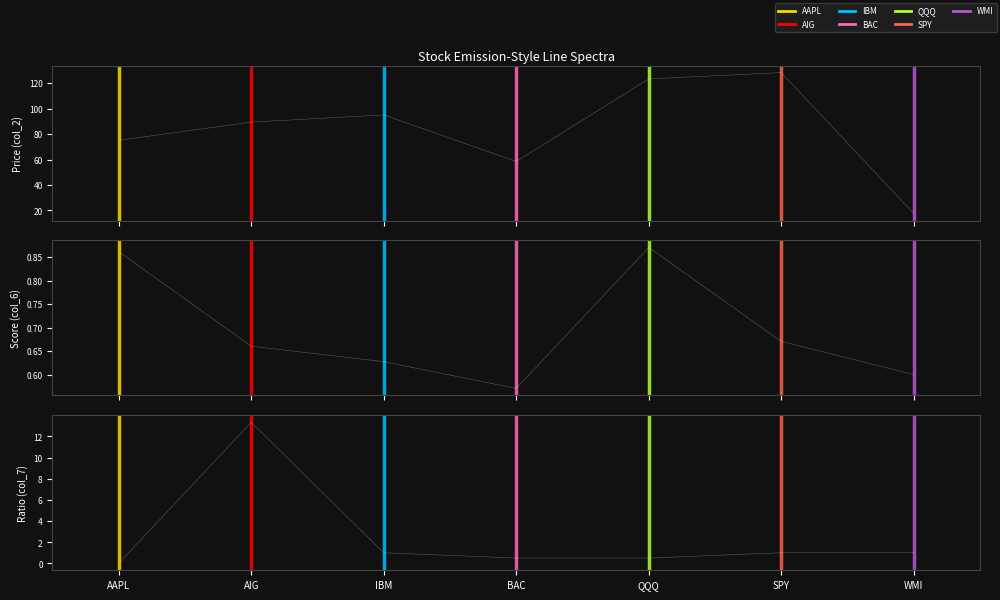

Where is col_7 nearest to the value 6?

IBM